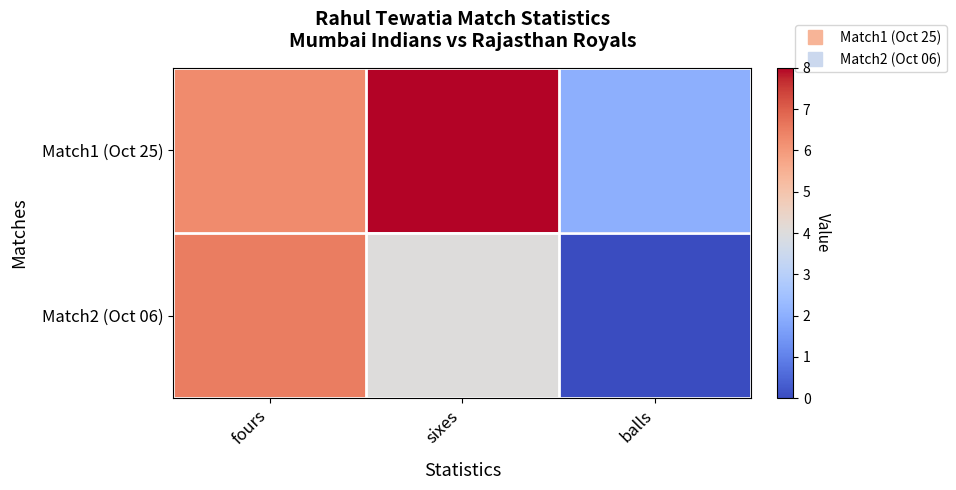

What is the total value across all series at sixes?

12.0